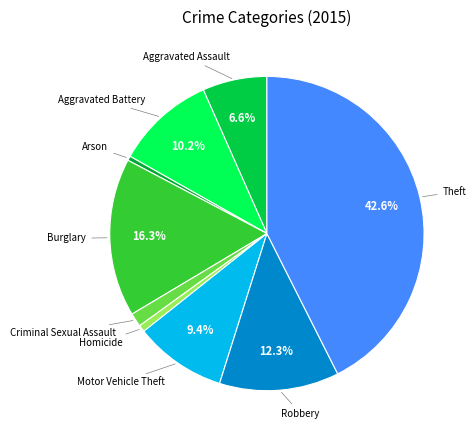

To the nearest percent, what is the difference between the largest and smallest slice percentages?

42%